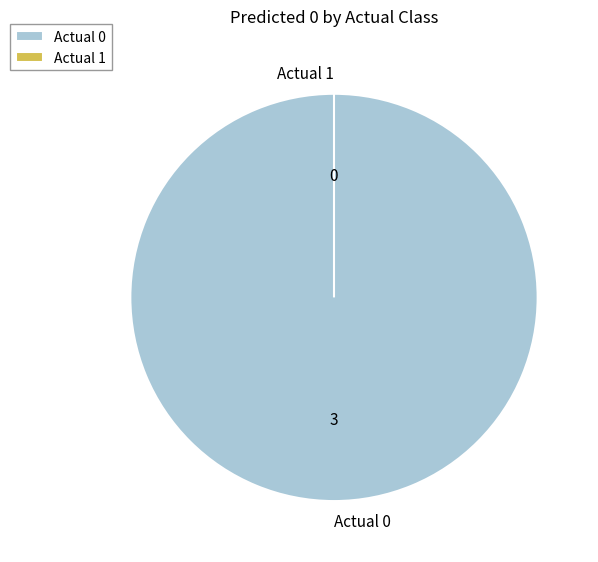

Which slice is the largest?

Actual 0